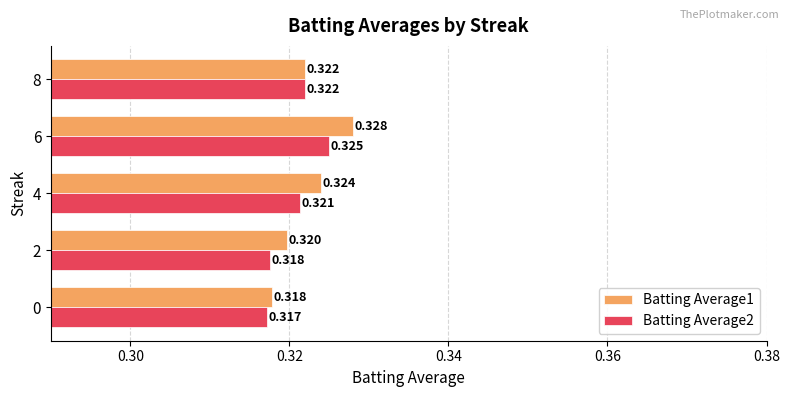

Which label corresponds to the smallest value in the chart?

0